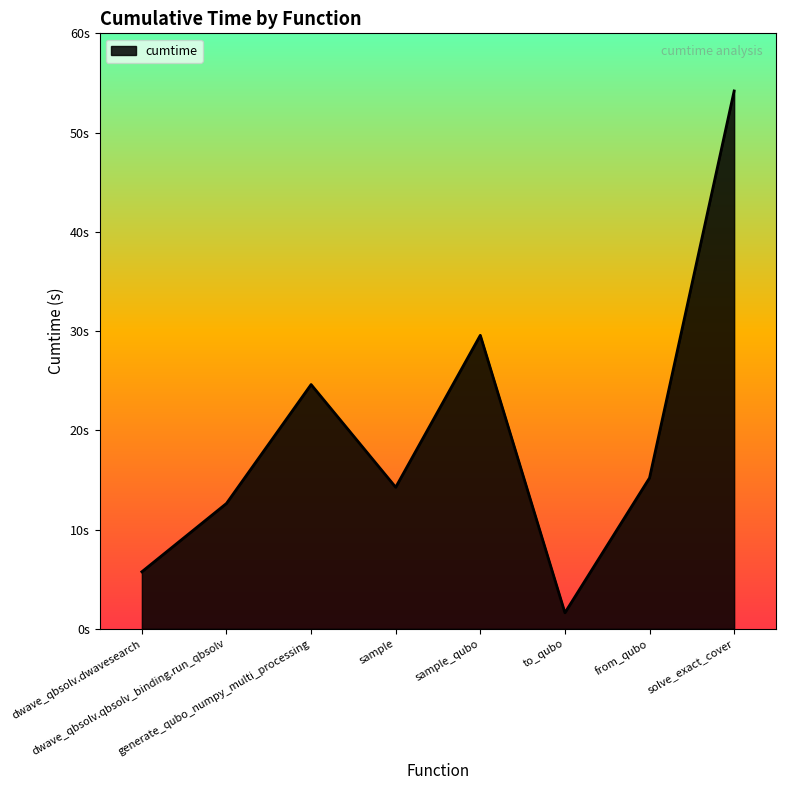

How many points are higher than both their immediate neighbors (excluding endpoints)?

2